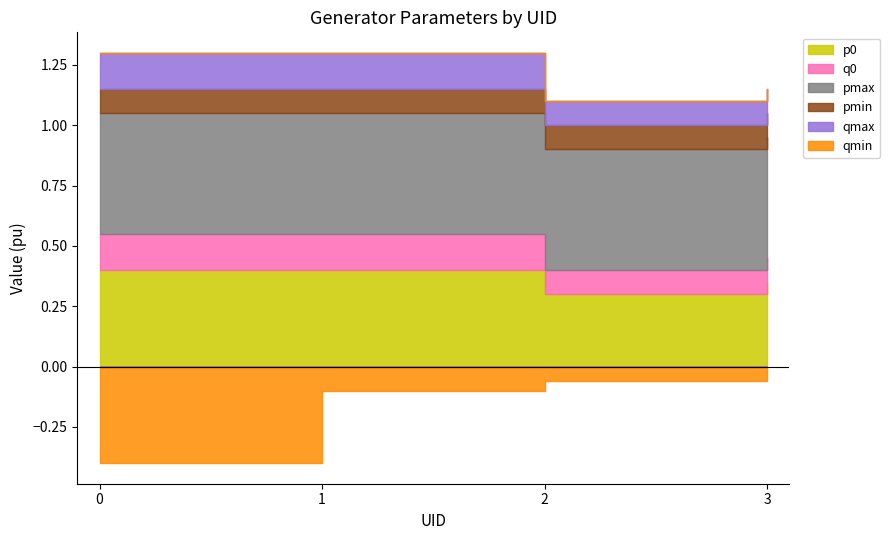

What are all the series names shown in the legend?

p0, q0, pmax, pmin, qmax, qmin